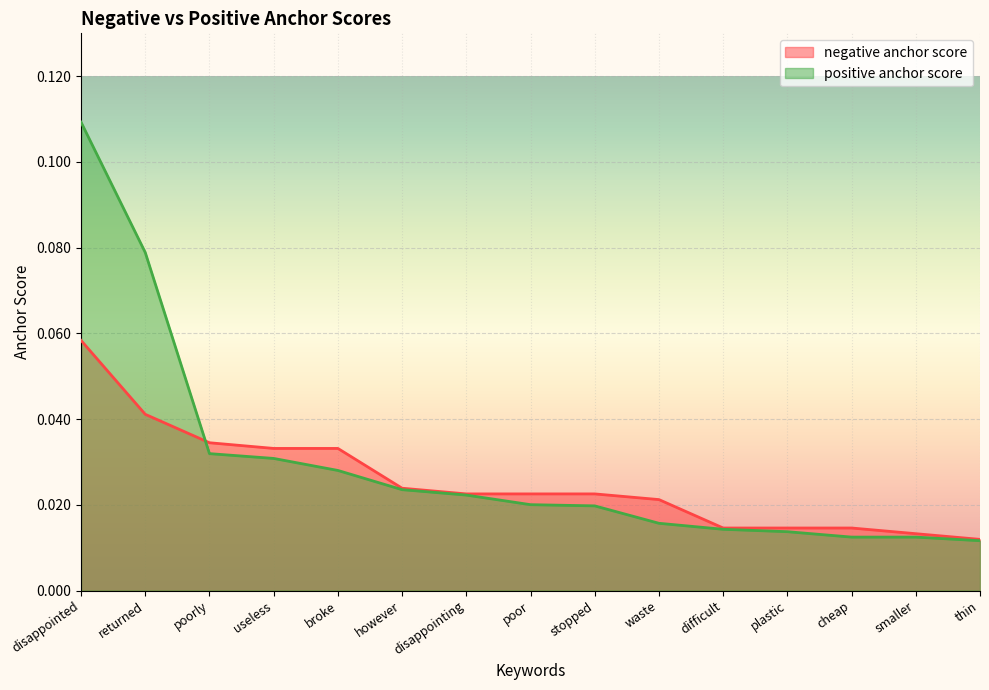

Which series ends up on top after the final intersection of positive anchor score and negative anchor score?

negative anchor score